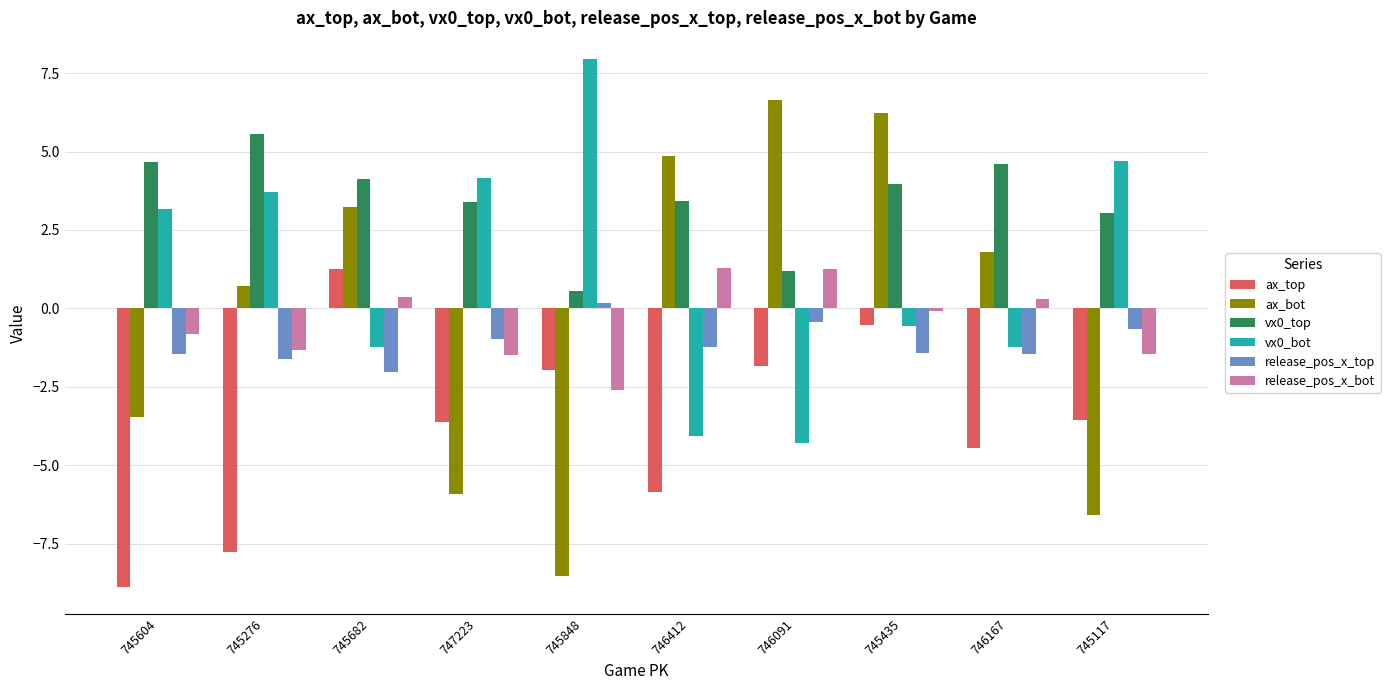

What is the label of the 2nd bar from the left?

745276